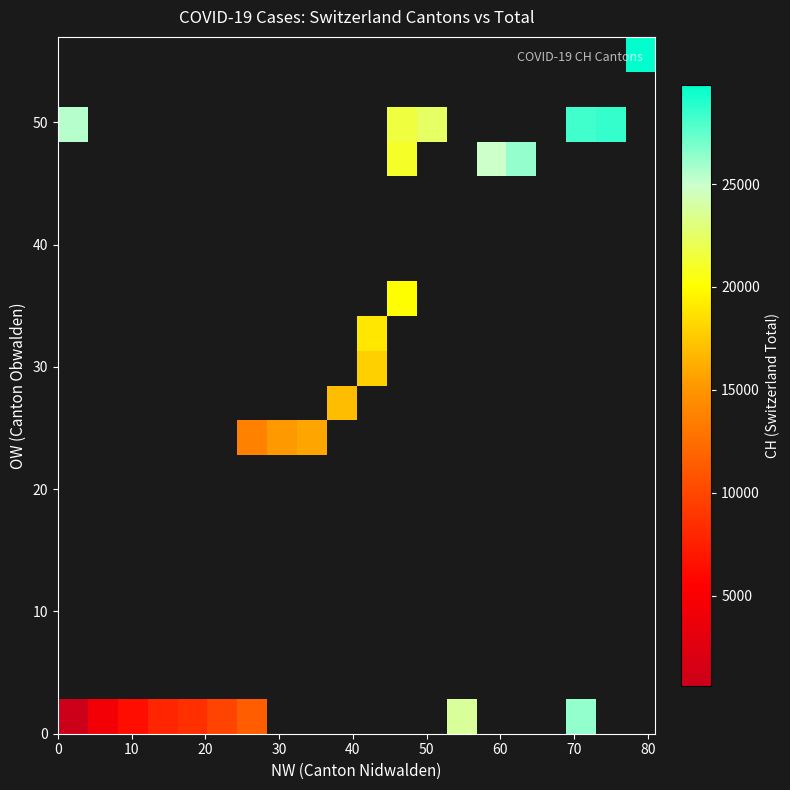

What is the greatest value displayed?

29834.5